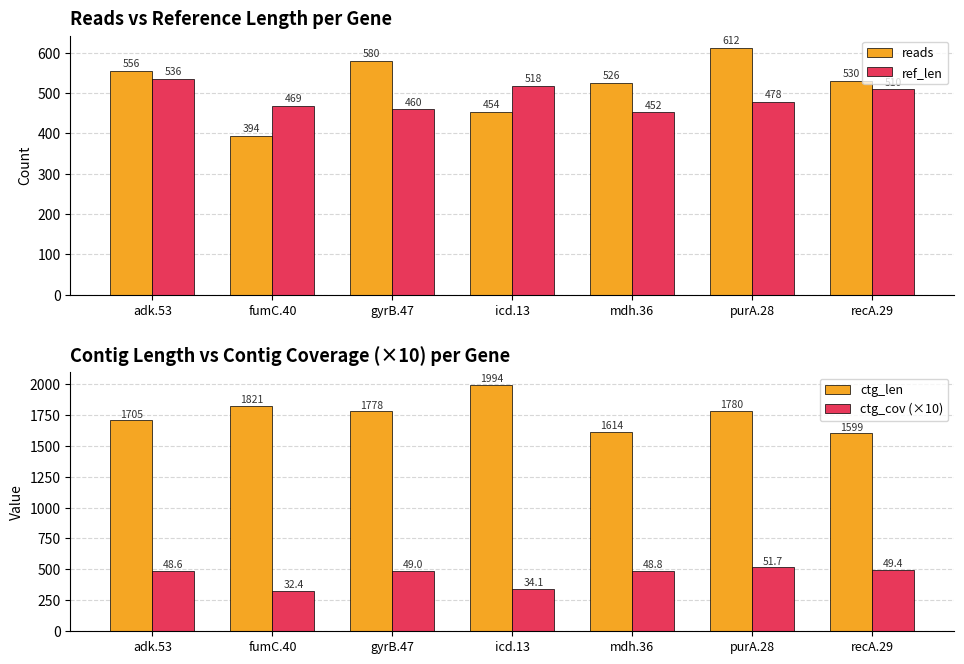

Between recA.29 and purA.28, which is larger?

purA.28